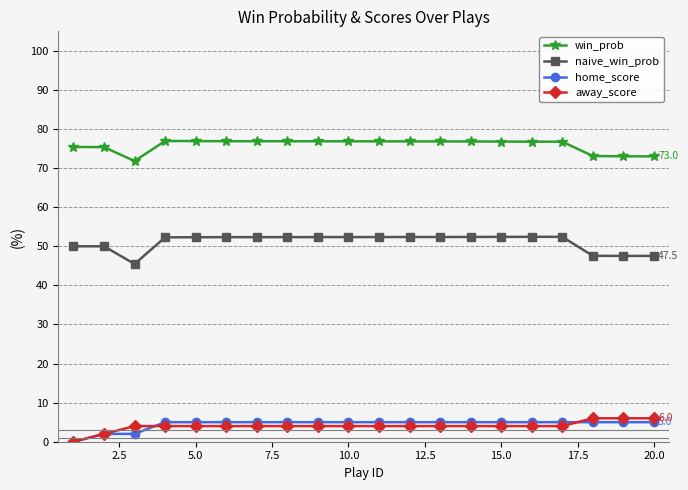

How many positive values does the away_score series have?

19